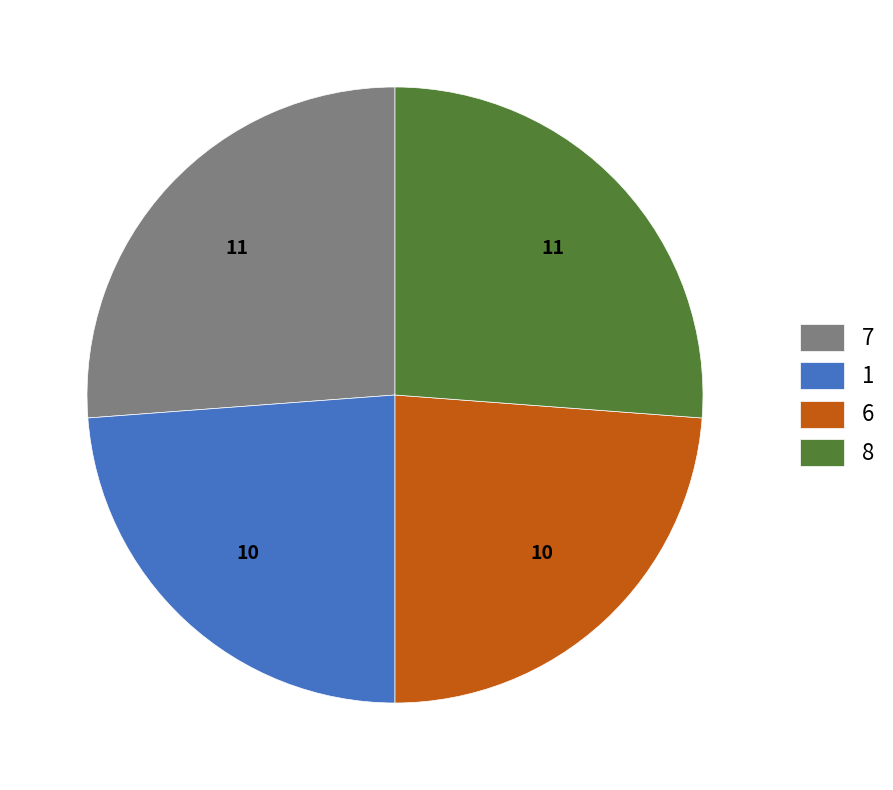

What is the ratio of the value at 1 to the value at 6?

1.0